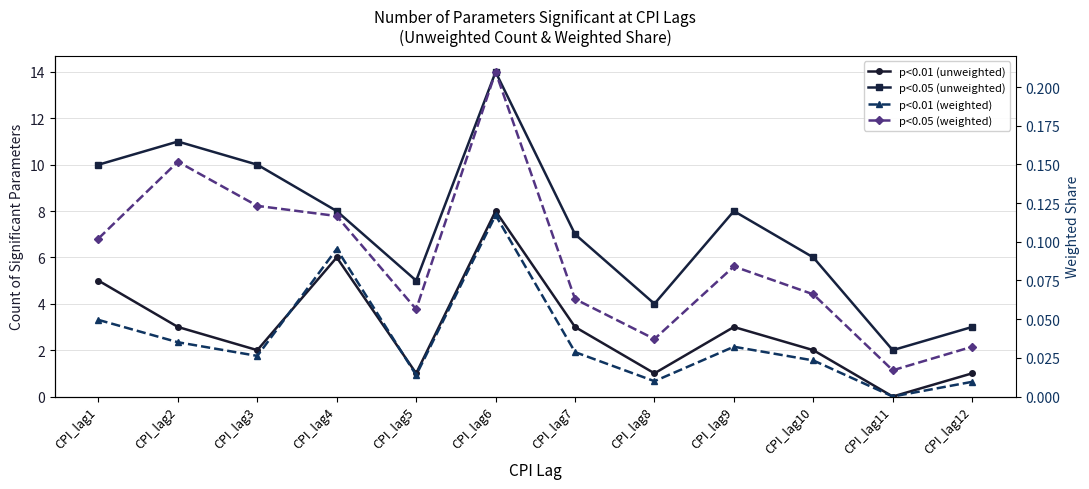

True or false: p<0.01 (weighted) and p<0.01 (unweighted) intersect in this chart.

False